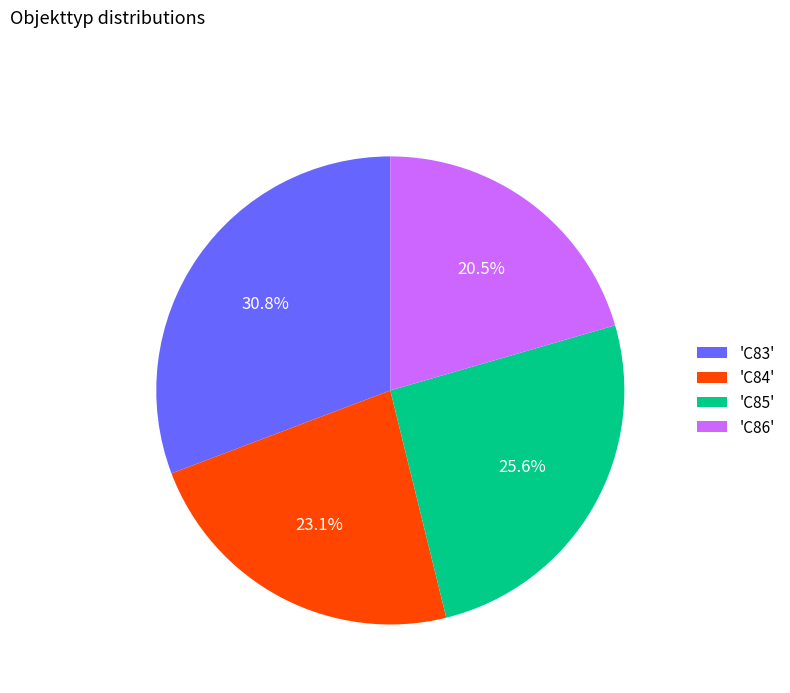

Which category has the smallest portion of the pie?

'C86'